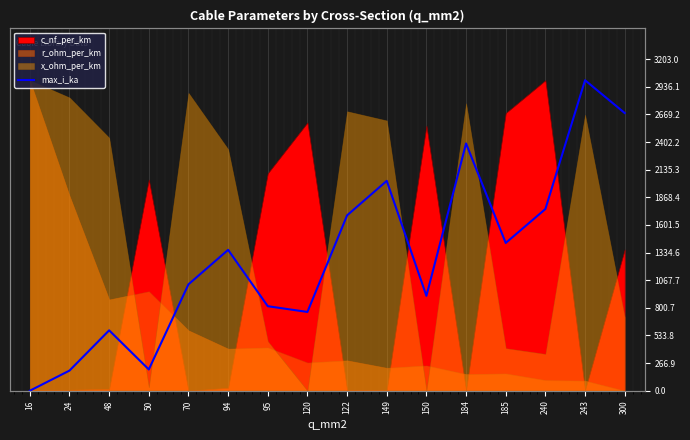

Approximately how many times larger is the value at 94 compared to 50?

6.6